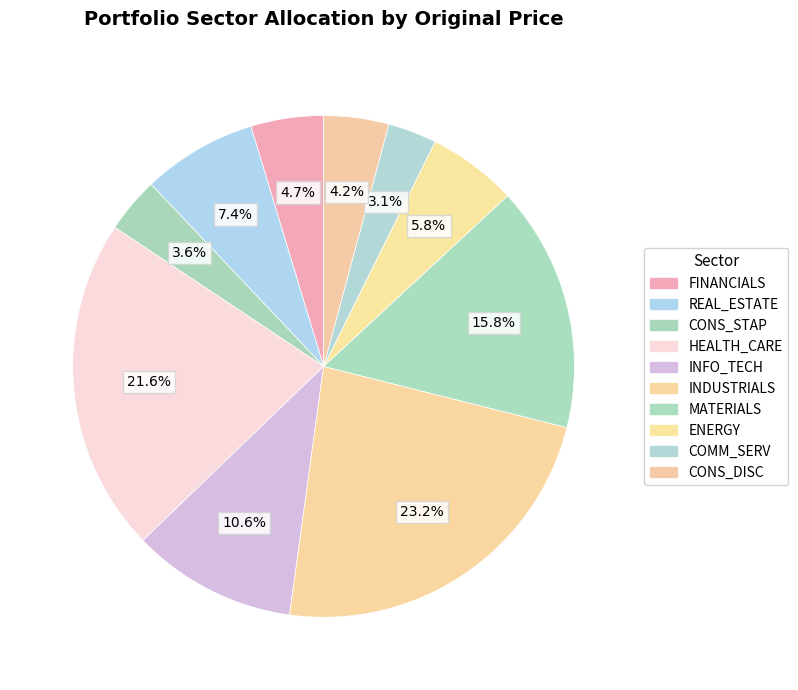

What is the ratio of the value at MATERIALS to the value at REAL_ESTATE?

2.1